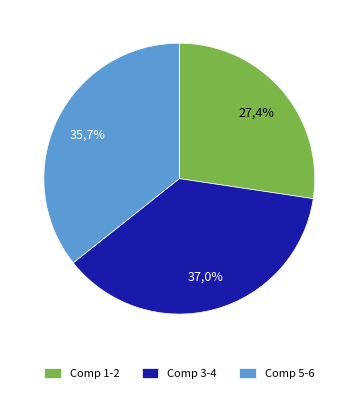

Is there a majority slice in this chart?

No